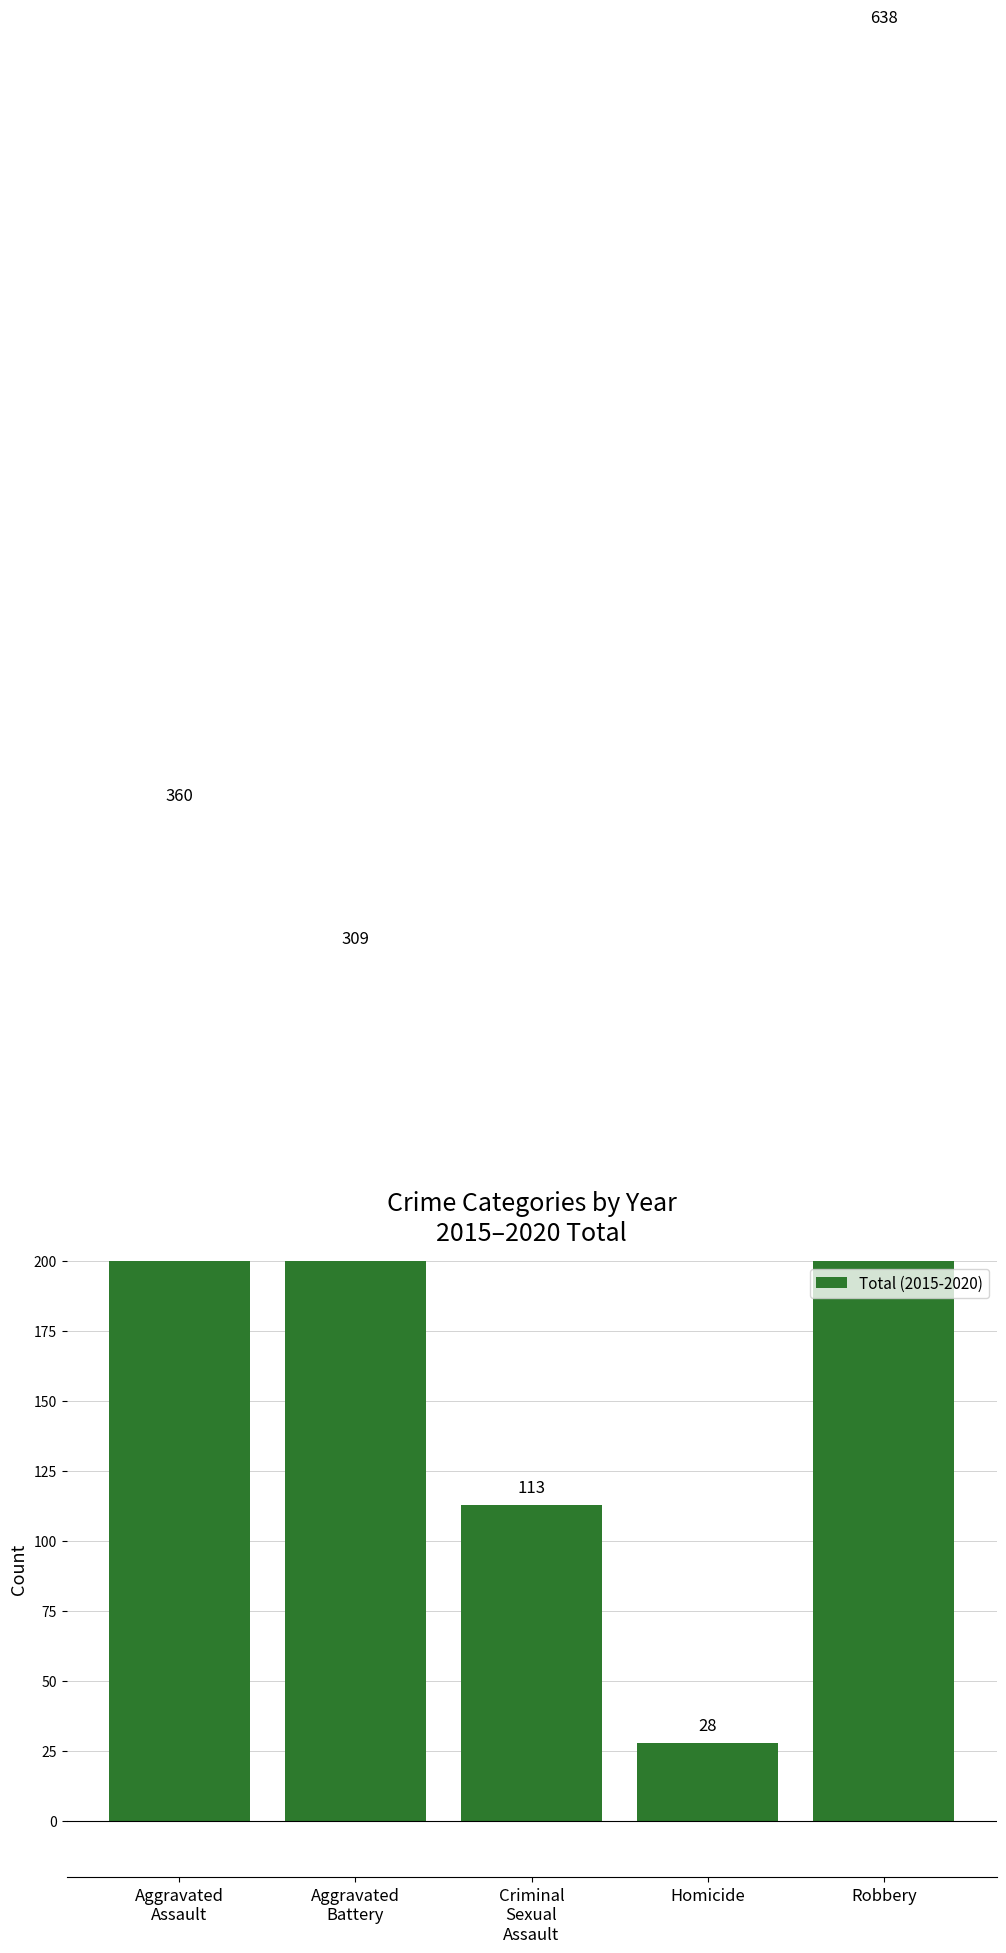

What is the value of the 3rd bar from the left?

113